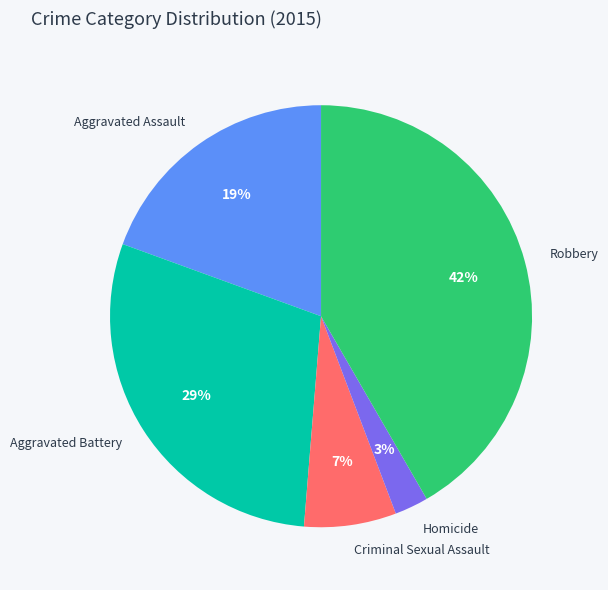

True or false: Criminal Sexual Assault accounts for 1% of the total.

False